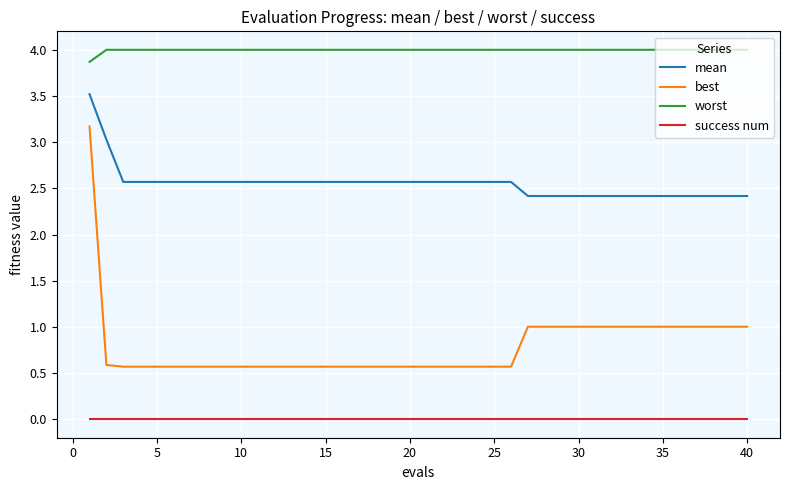

What is the lowest value of the best series?

0.6